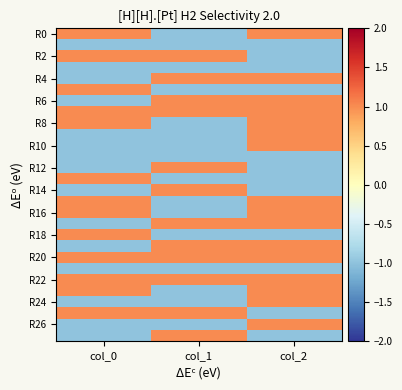

At which category is the sum across all series the highest?

col_2